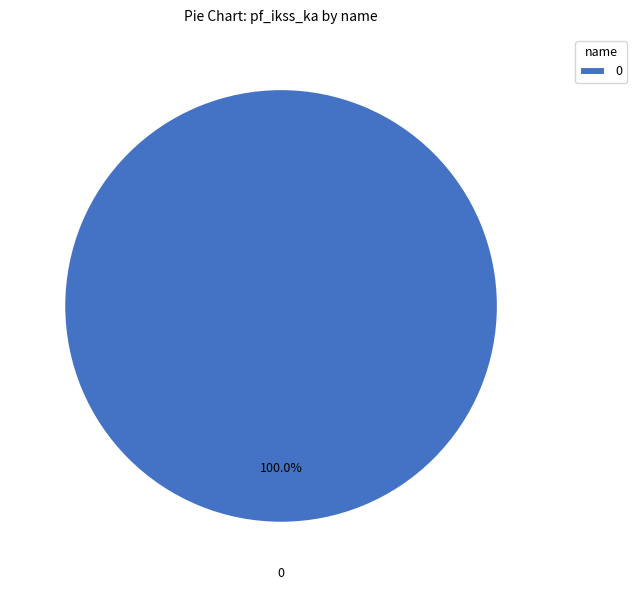

Count the number of slices in the pie.

1